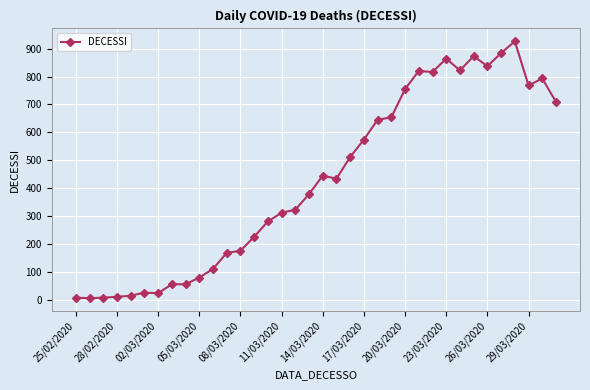

What is the difference between the second highest and minimum values?

878